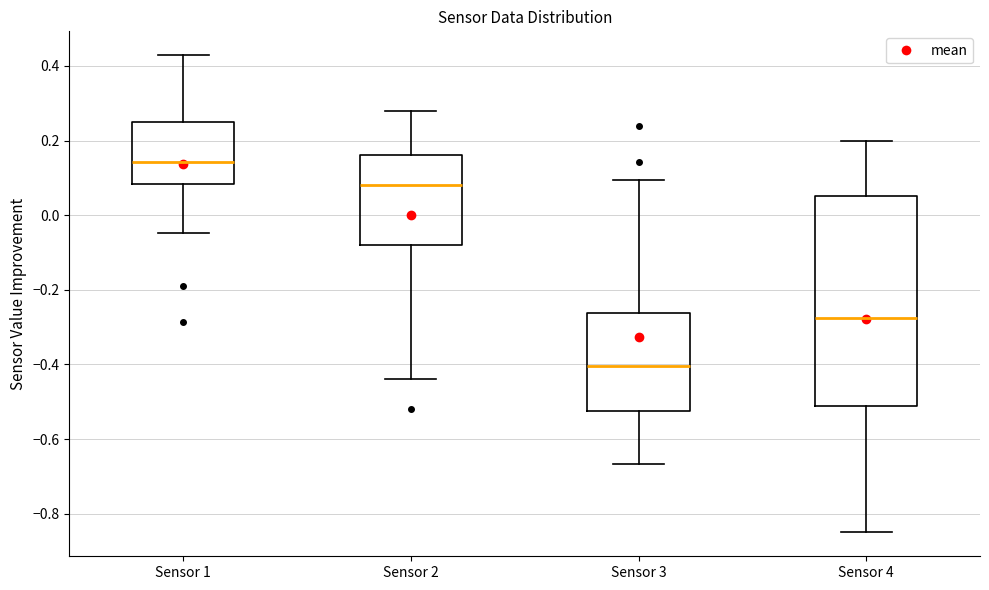

Where does the lower whisker of the box for Sensor 3 end on the y-axis? The values are not printed on the chart, so give them approximately, as read against the axis.

-0.66